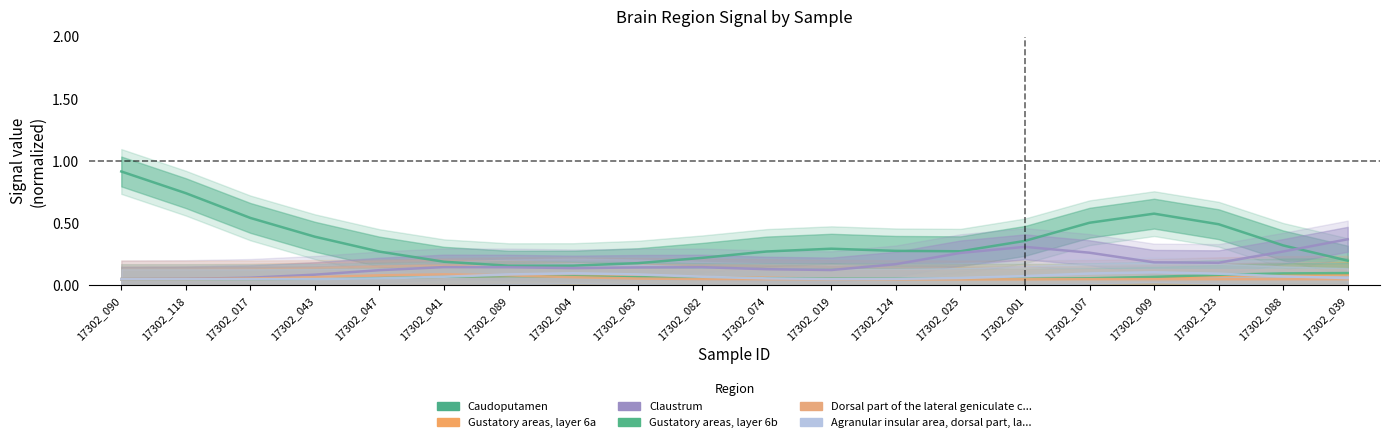

What is the greatest value displayed?

0.9